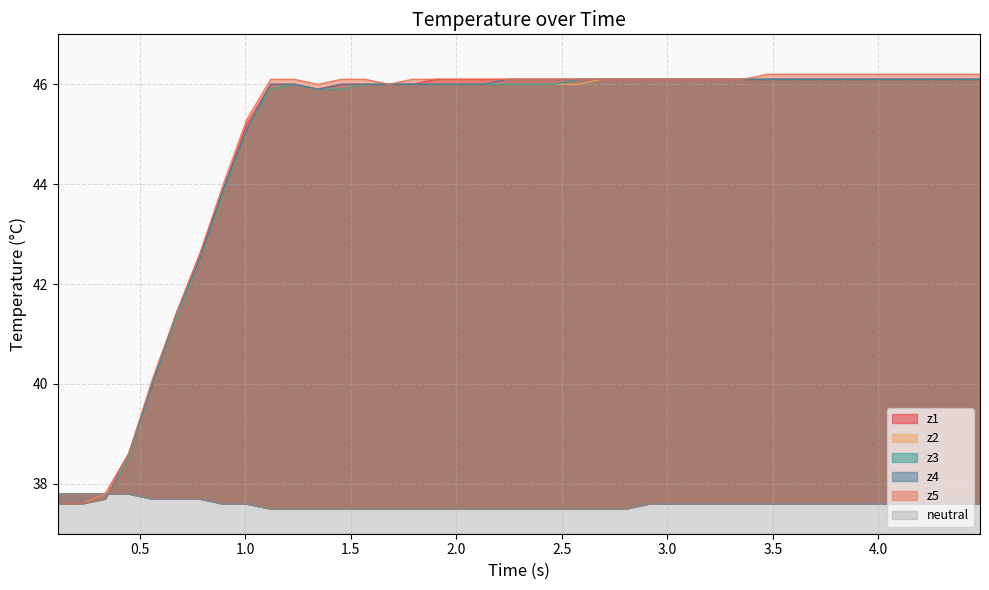

What is the sum of all z5 values?

1794.8